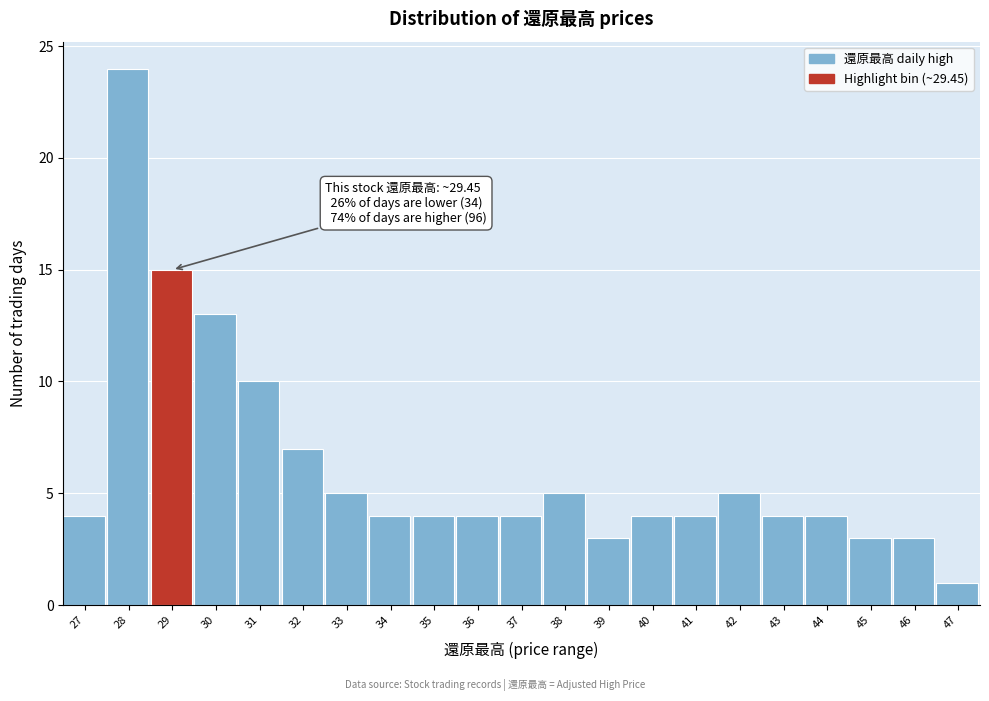

Reading right to left, what are all the values shown in this chart?

47=1	46=3	45=3	44=4	43=4	42=5	41=4	40=4	39=3	38=5	37=4	36=4	35=4	34=4	33=5	32=7	31=10	30=13	29=15	28=24	27=4